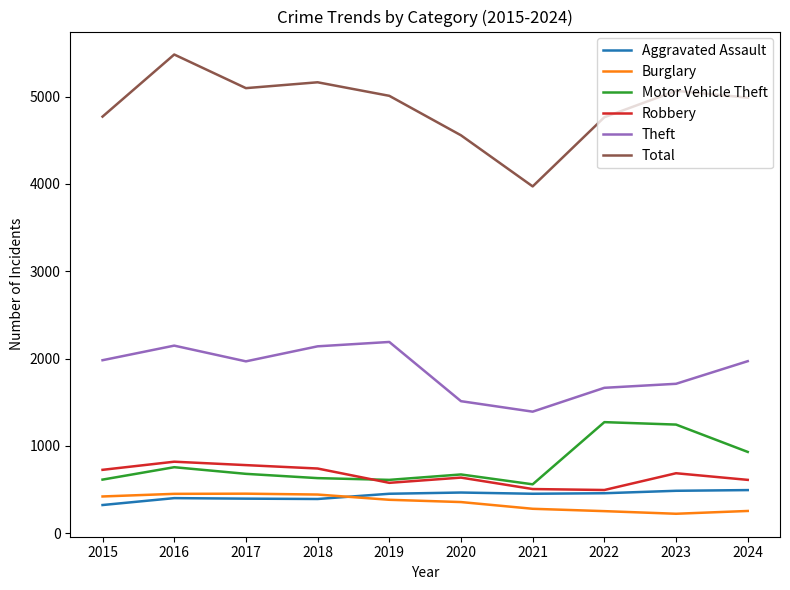

True or false: Aggravated Assault and Total cross at least once.

False